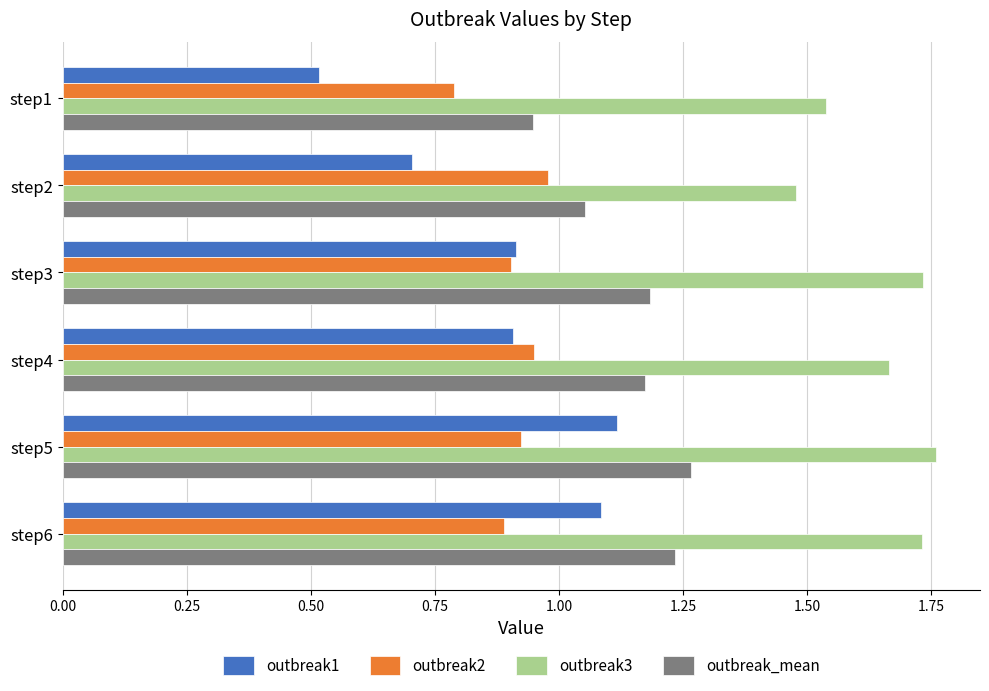

Which series has the largest total across all categories?

outbreak3